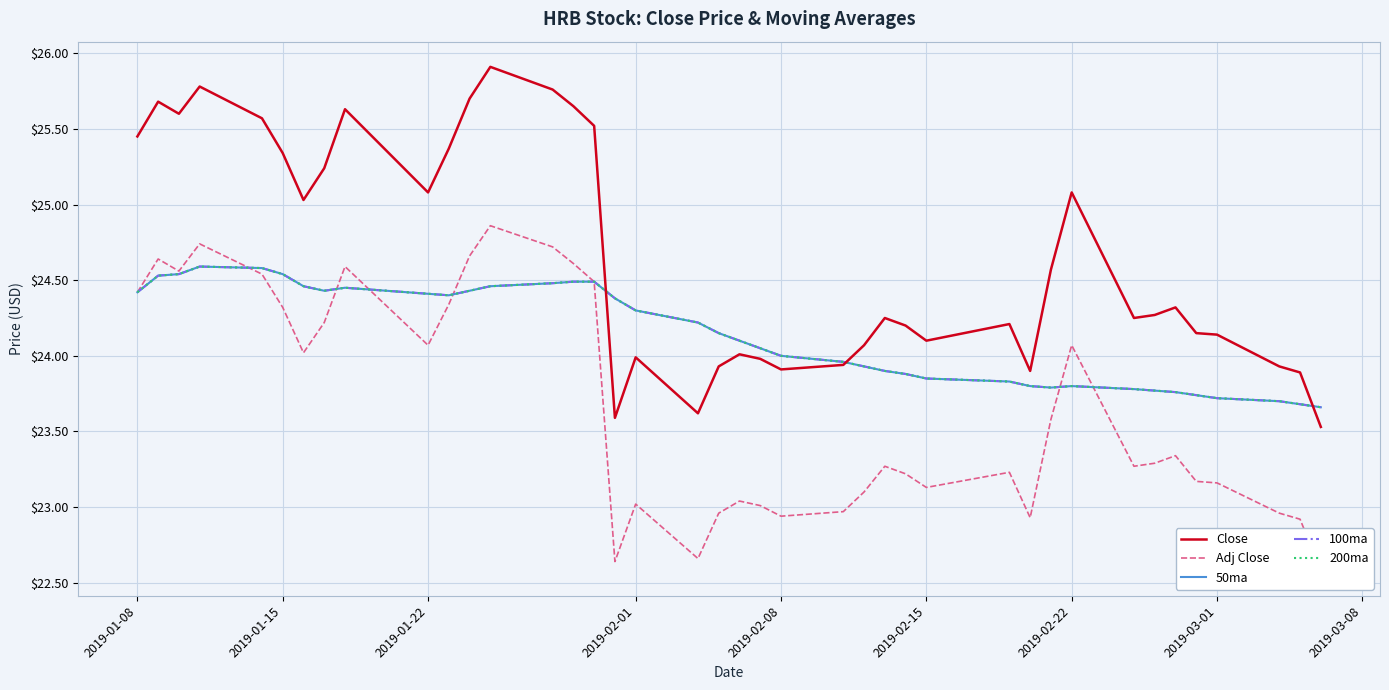

What are all the series names shown in the legend?

Close, Adj Close, 50ma, 100ma, 200ma